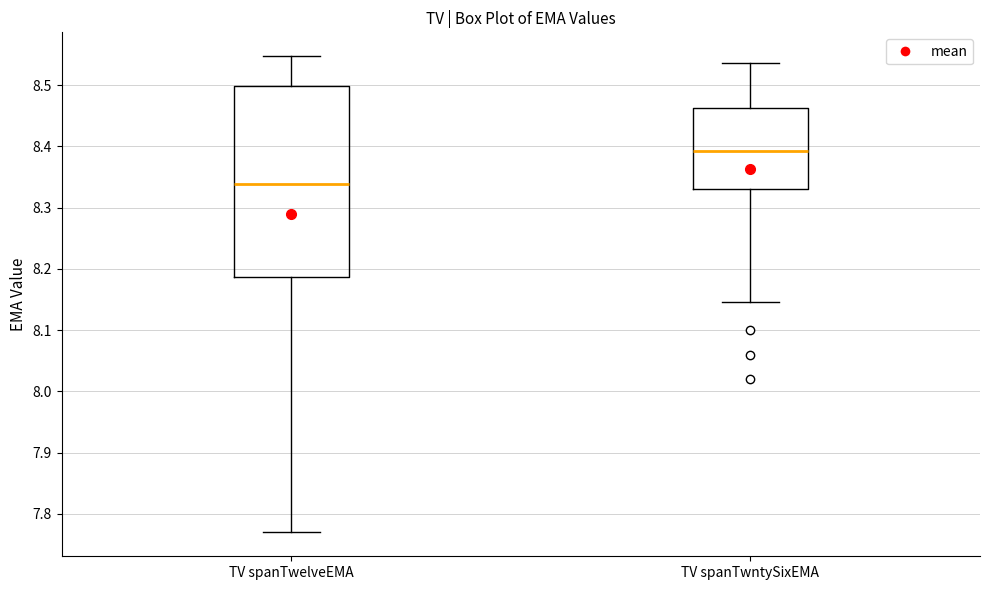

Where does the upper whisker of the box for TV spanTwelveEMA end on the y-axis? The values are not printed on the chart, so give them approximately, as read against the axis.

8.55